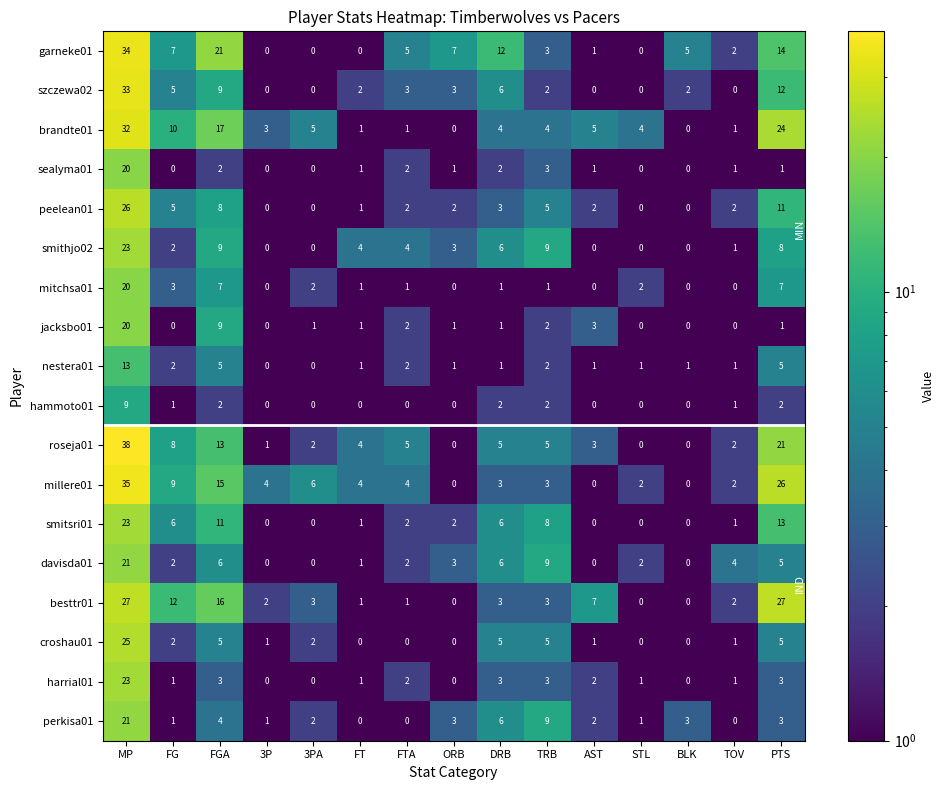

What is the total value across all series at TOV?

22